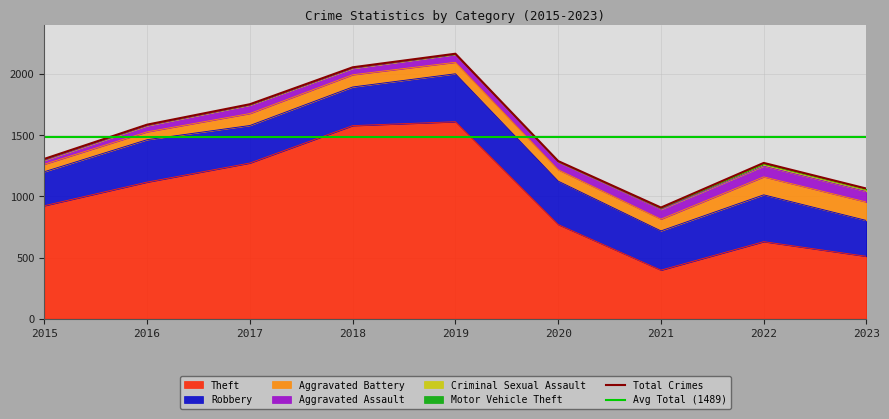

How many categories are shown in the chart?

9